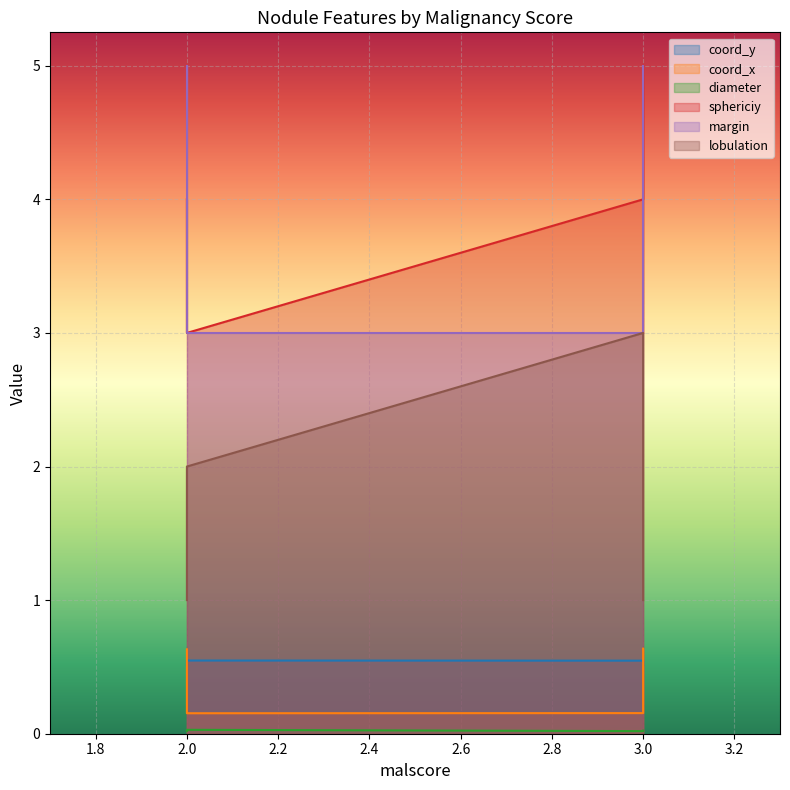

What are all the series names shown in the legend?

coord_y, coord_x, diameter, sphericiy, margin, lobulation